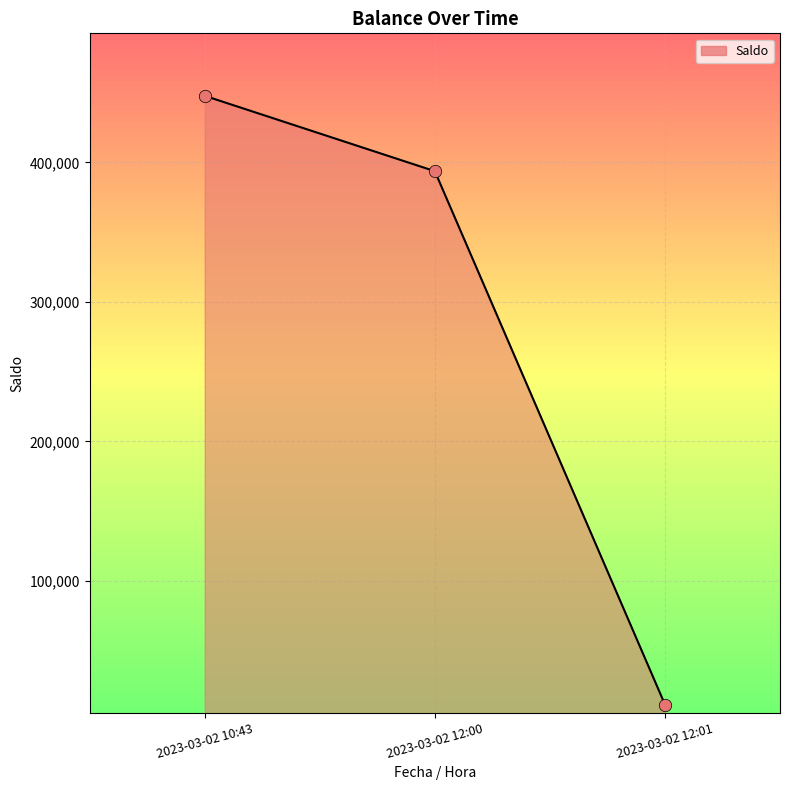

What is the change in value from 2023-03-02 10:43 to 2023-03-02 12:00?

-54000.0